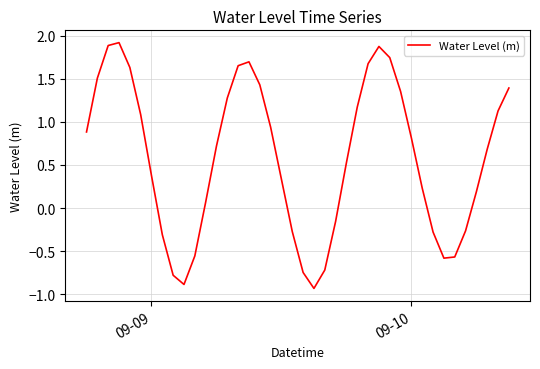

What is the greatest value displayed?

1.9